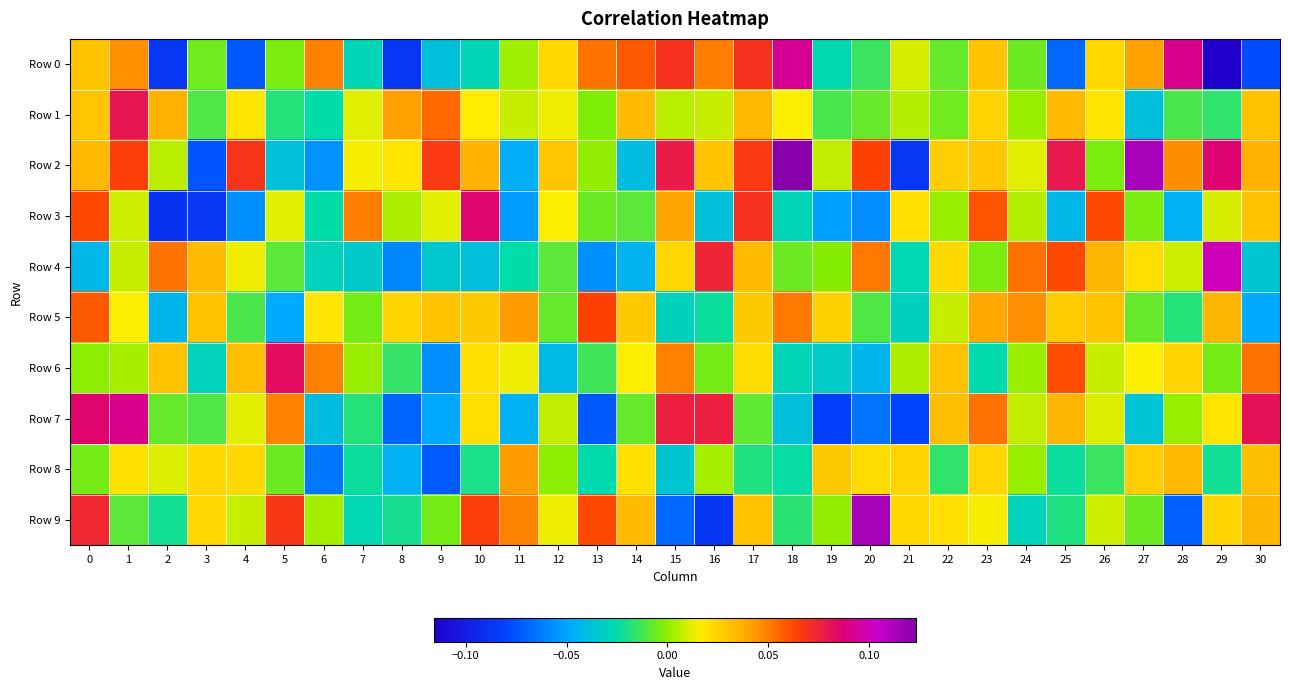

Count the number of data series in this chart.

10